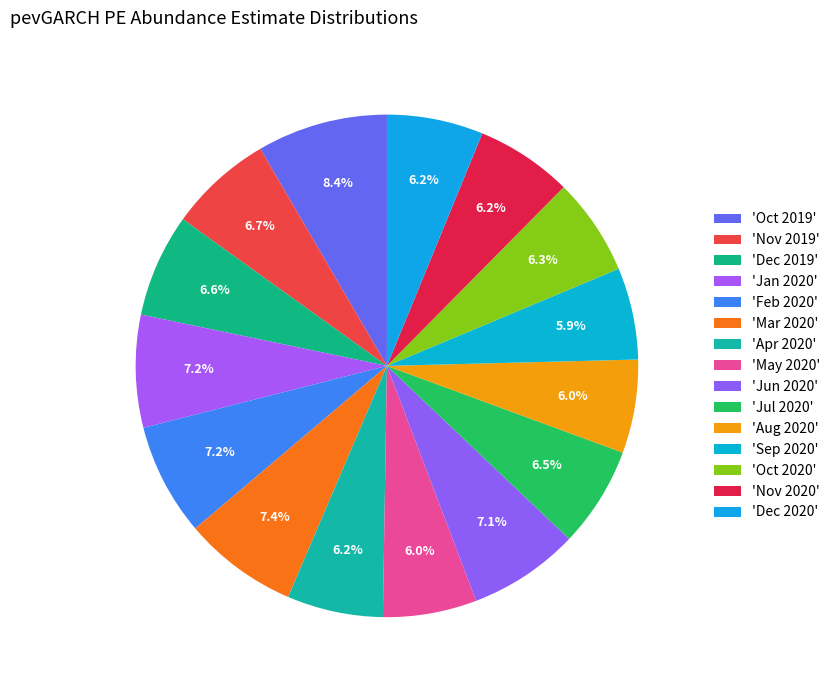

Count the number of slices in the pie.

15